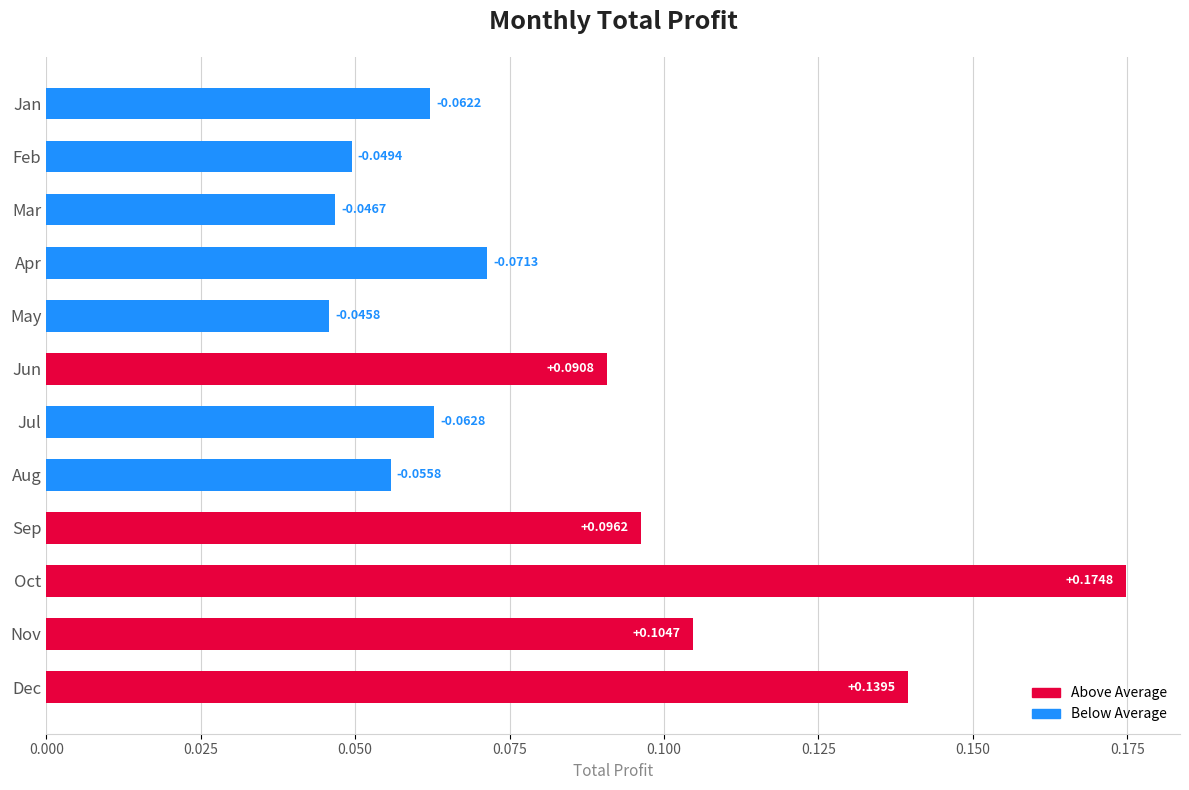

What is the difference between the maximum and minimum values?

0.1